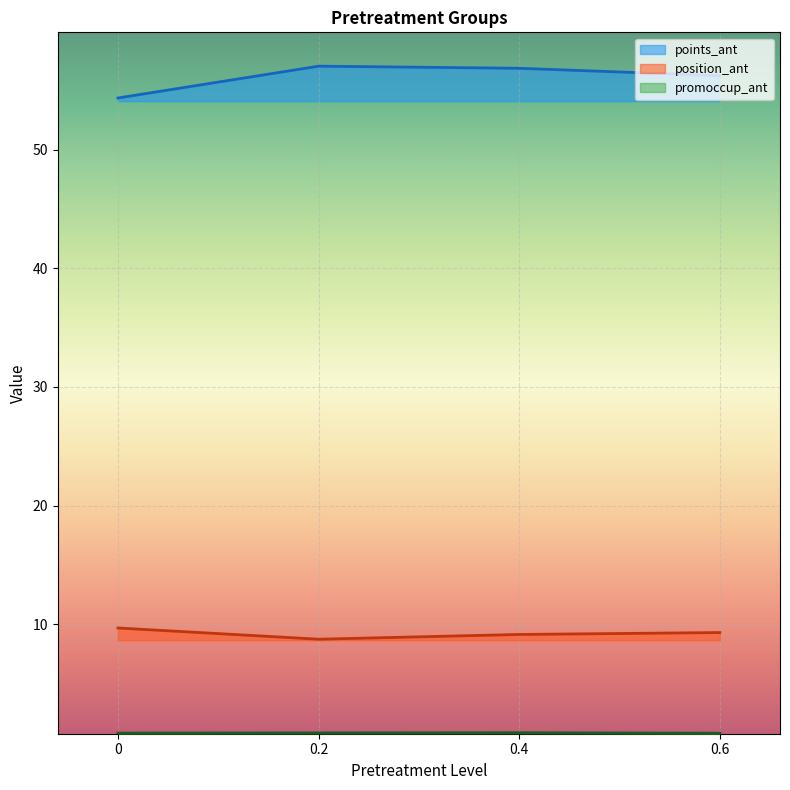

Rank the series by their average value, from lowest to highest.

promoccup_ant, position_ant, points_ant